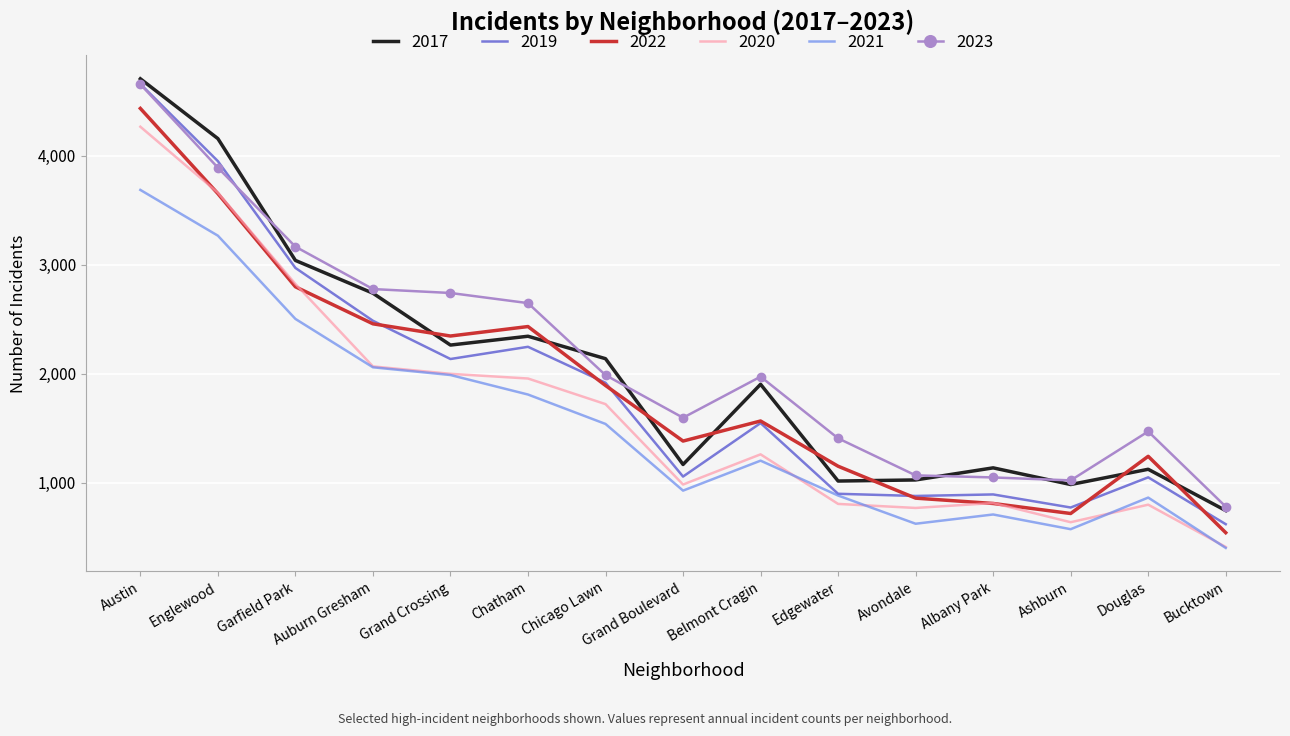

The 2019 series shows 2486 at Auburn Gresham. True or false?

True